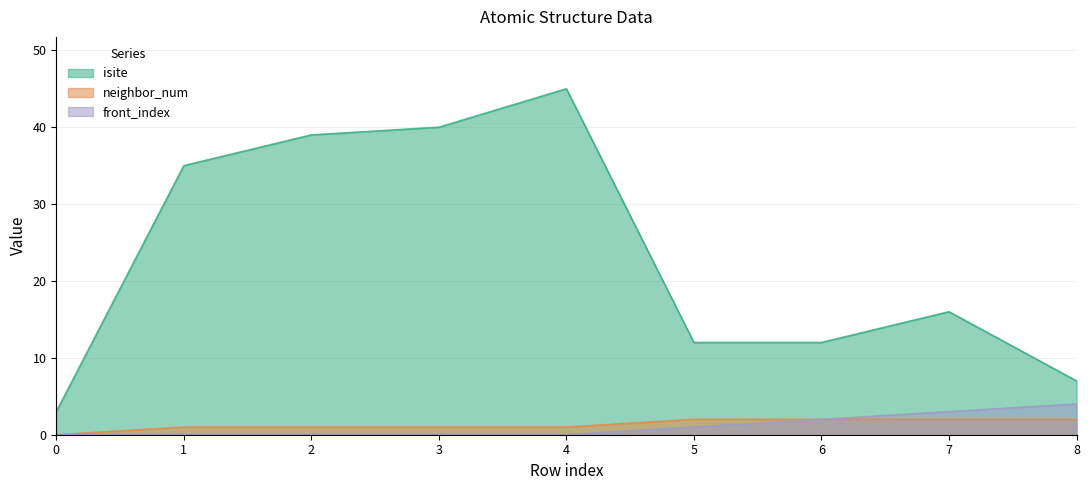

How many neighbor_num values are between 1 and 2?

8